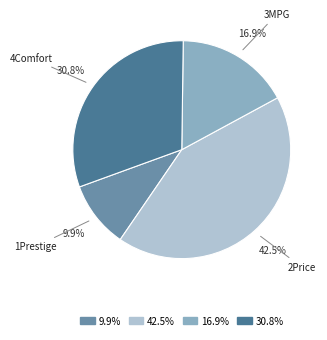

Does 1Prestige represent more than half of the total?

No